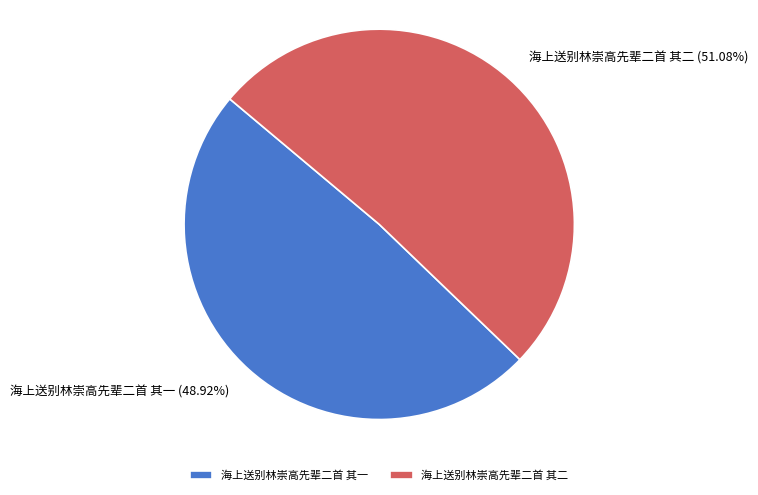

To the nearest percent, what is the combined percentage of 海上送别林崇高先辈二首 其一 and 海上送别林崇高先辈二首 其二?

100%